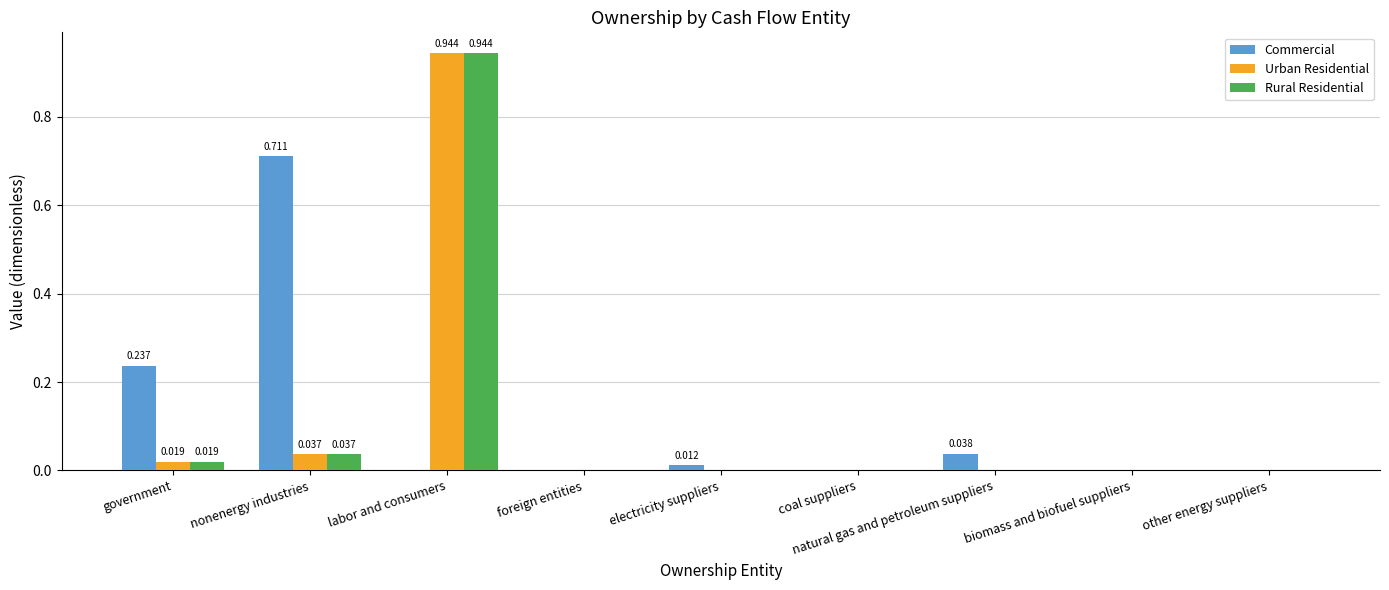

Which series changed the most between nonenergy industries and natural gas and petroleum suppliers?

Commercial